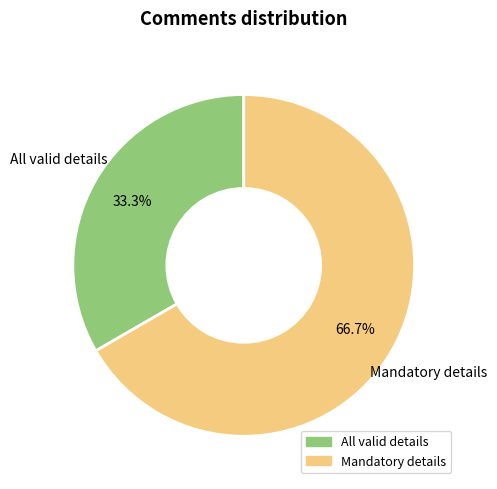

What is the smallest slice in the pie chart?

All valid details